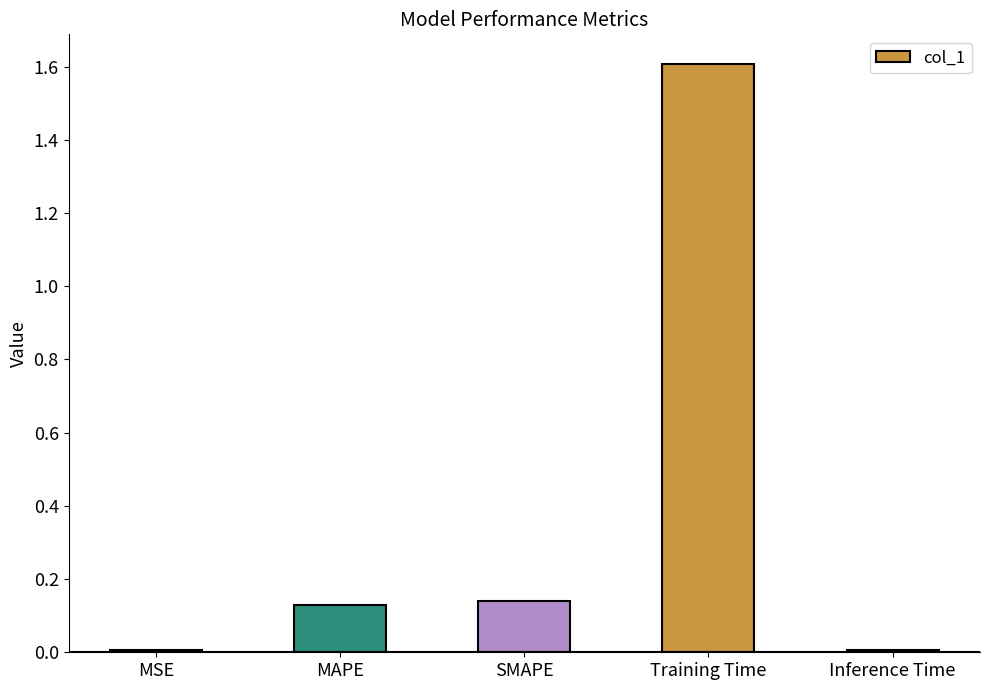

What is the label of the 2nd bar from the right?

Training Time